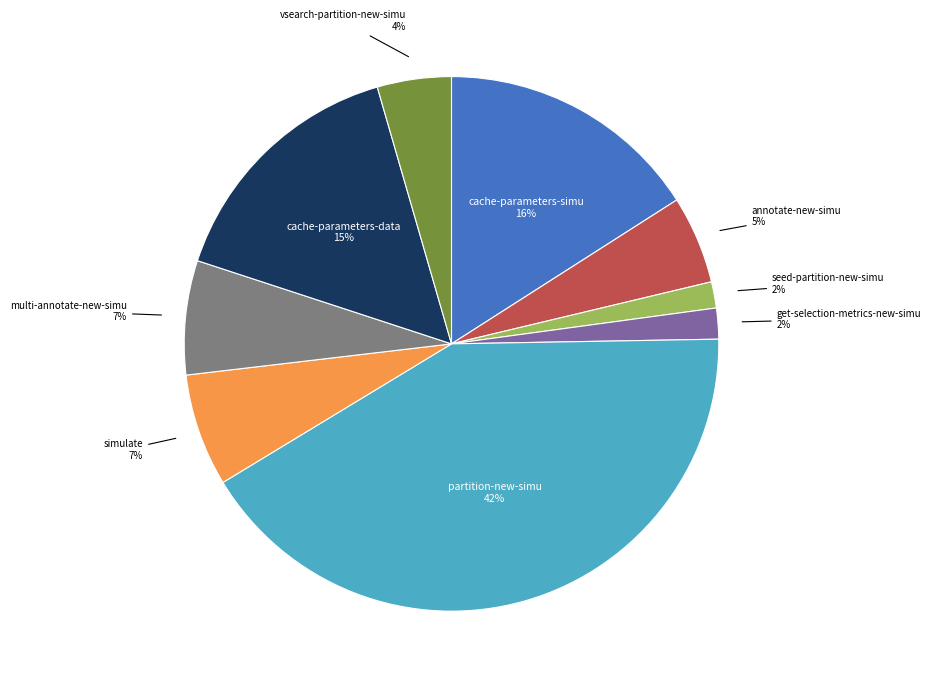

How many segments does this pie chart have?

9